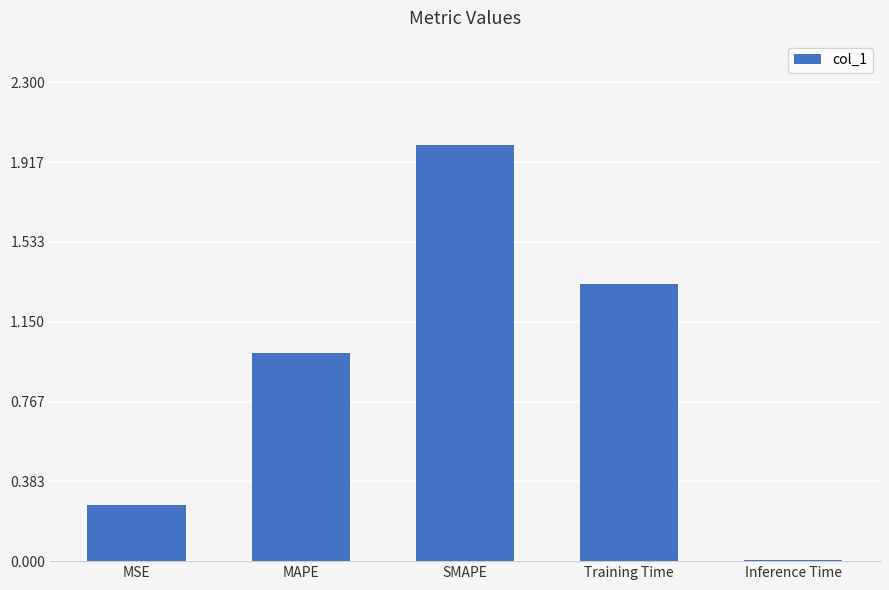

What is the sum of all values?

4.6